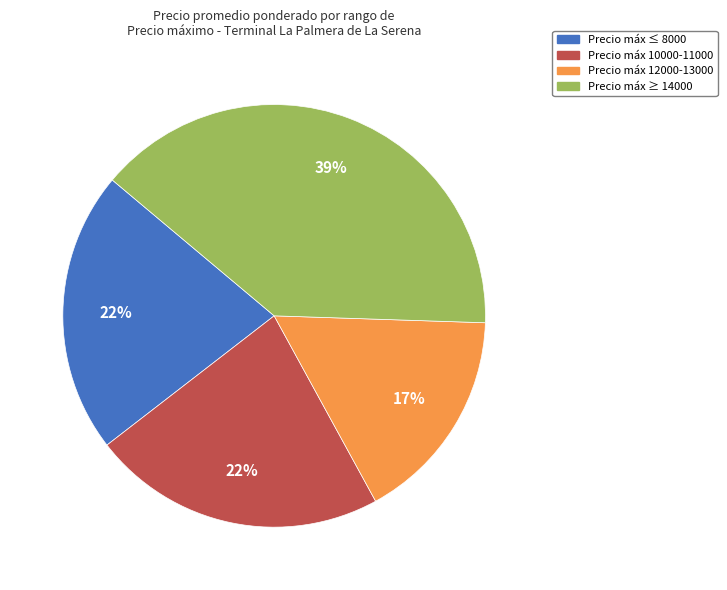

Is there any slice that represents more than half of the pie?

No